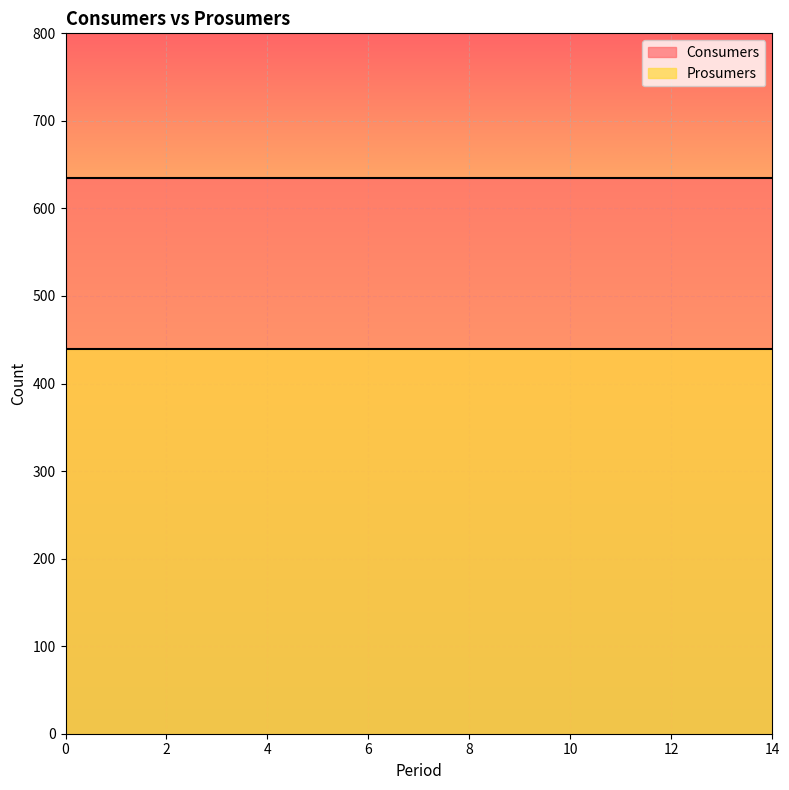

How many lines are shown in the chart?

2